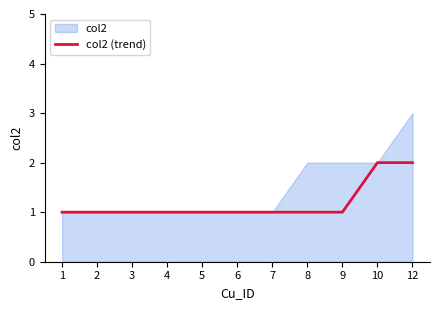

The value of col2 (trend) at 6 is 1. True or false?

True